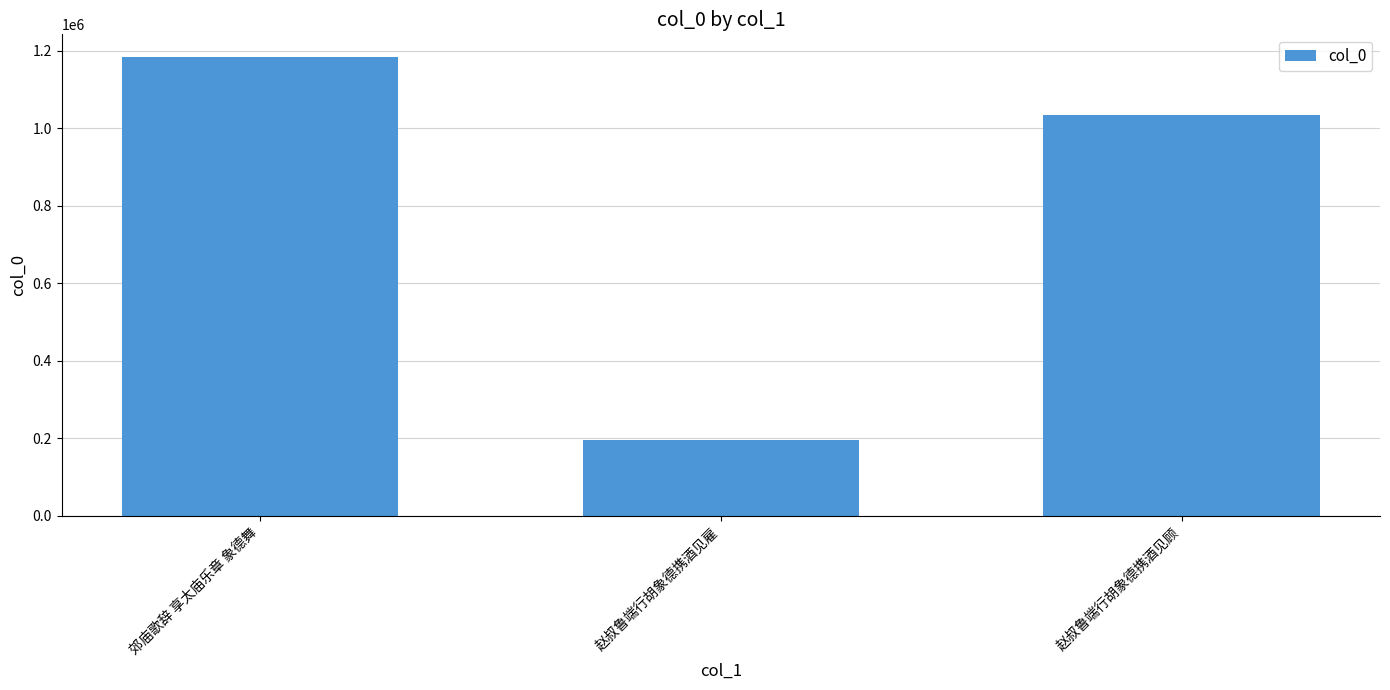

What is the average value?

803152